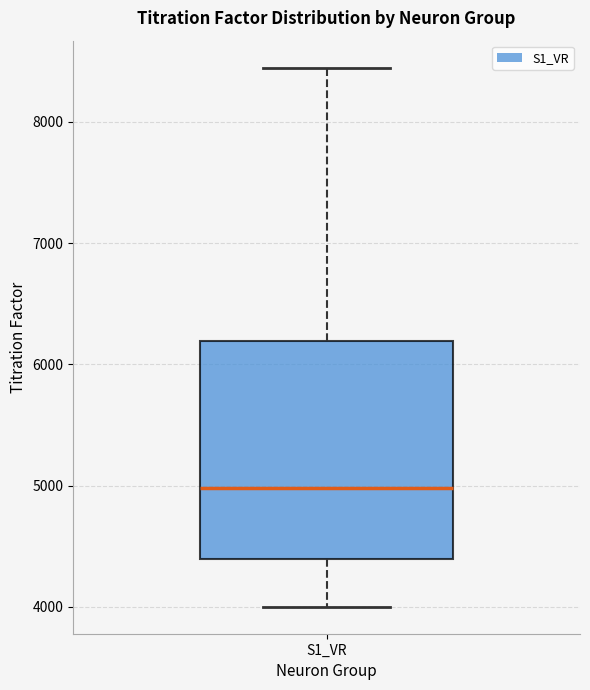

Transcribe this box plot: give where the median line is, the range the box spans, and where the two whiskers end, as read against the y-axis. The values are not printed on the chart, so give them approximately, as read against the axis.

median 5000, box 4400 to 6200, whiskers 4000 to 8400